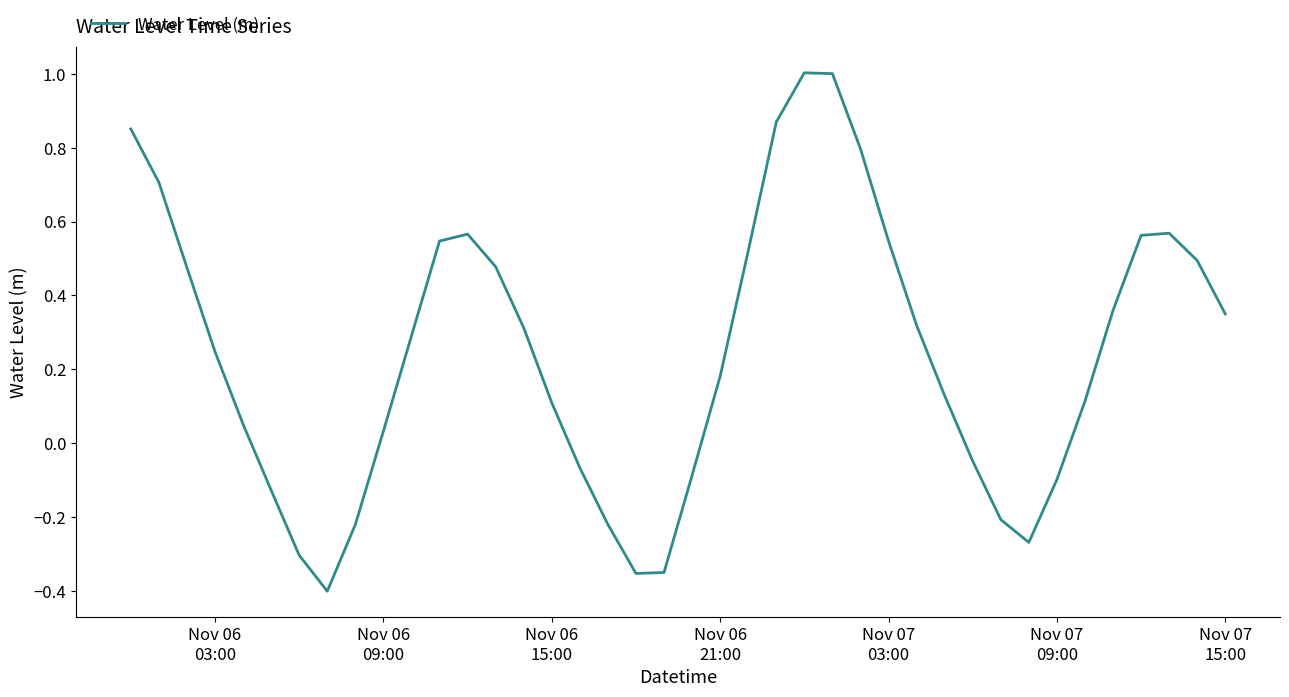

What is the difference between the maximum and minimum values?

1.4